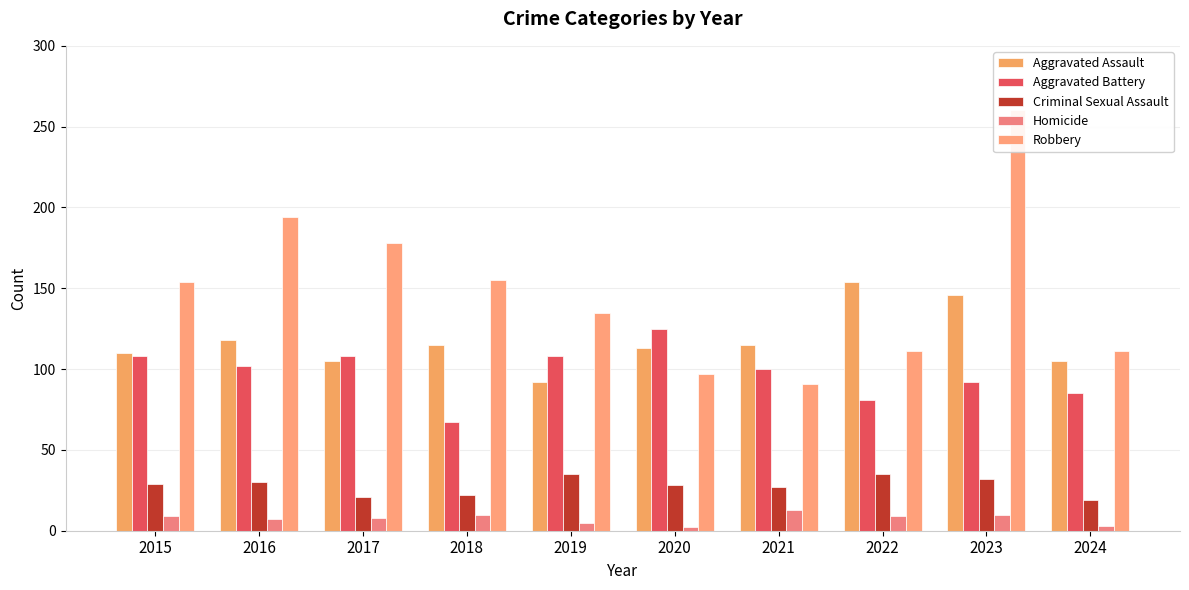

The Homicide series shows 4 at 2016. True or false?

False